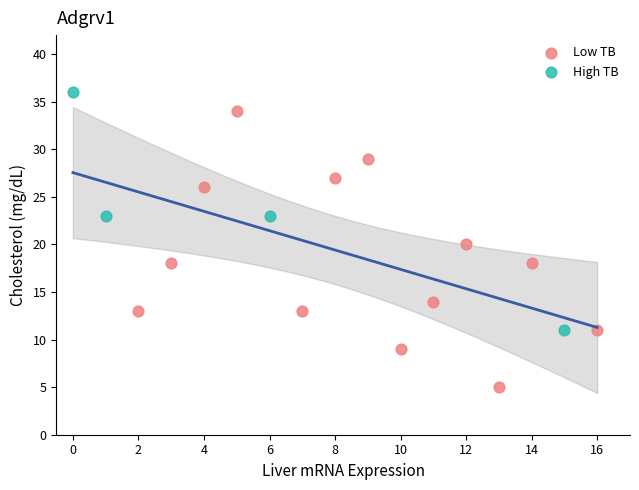

Which series contains the lowest Y value?

Low TB